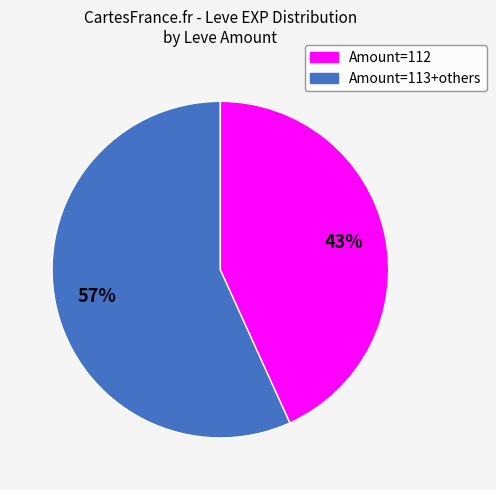

Does any single category account for the majority?

Yes